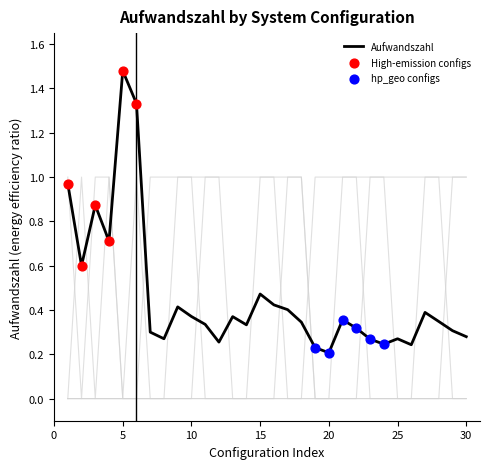

At how many categories does at least one series exceed 0?

30